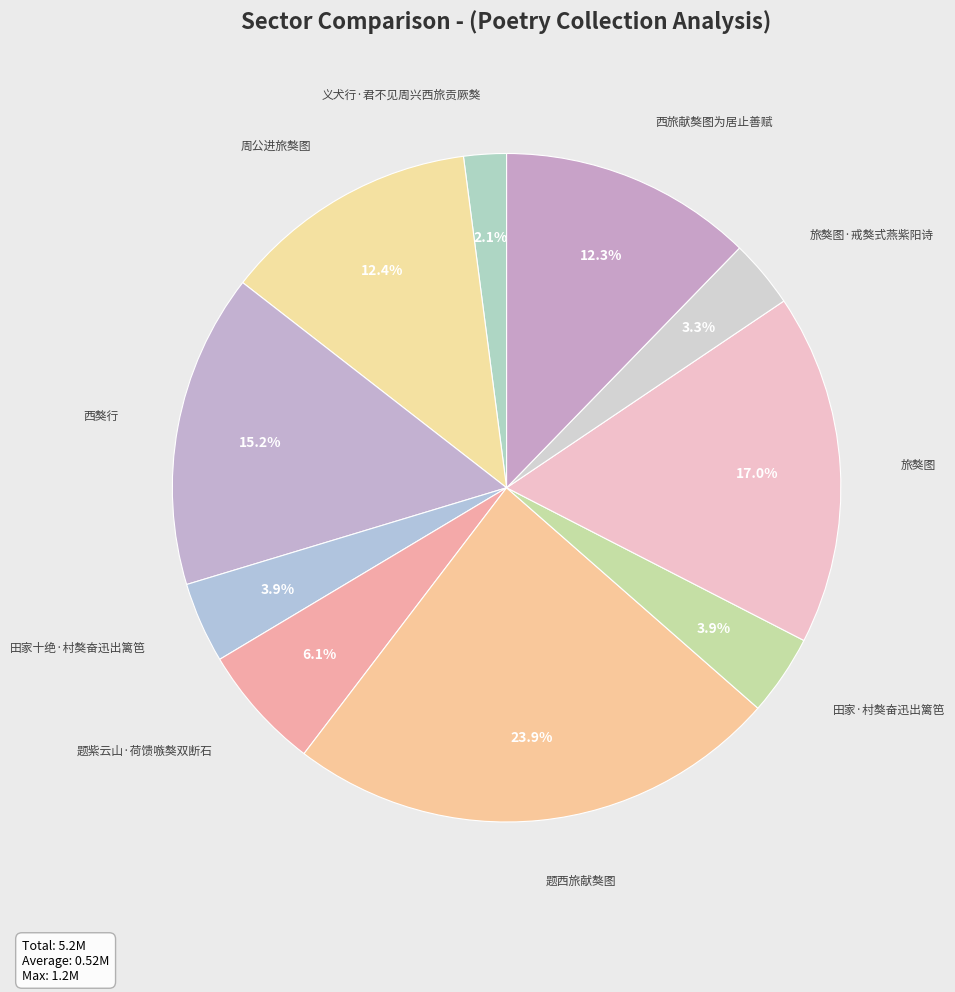

Combined, do 田家十绝·村獒奋迅出篱笆 and 西獒行 account for over 50%?

No